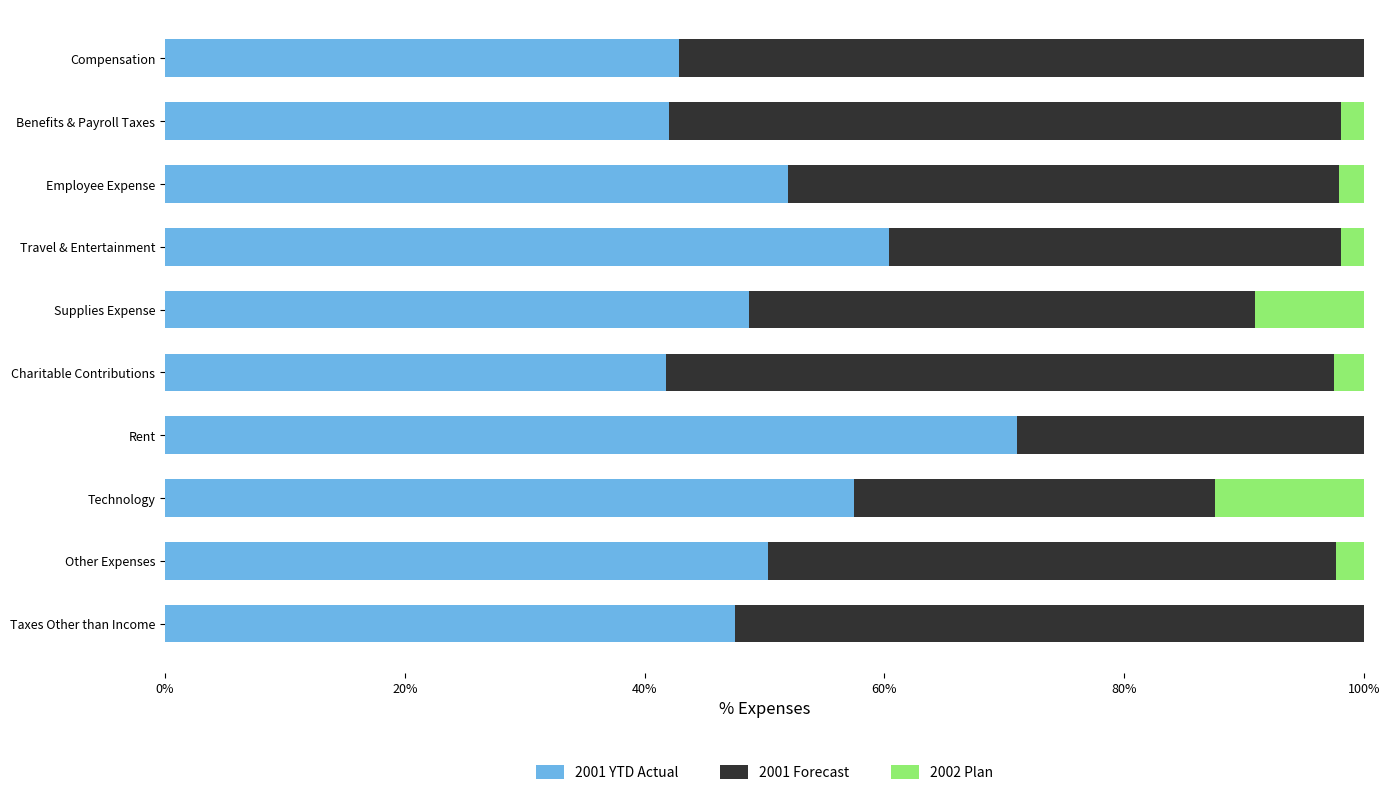

What is the sum of the 2001 YTD Actual values at Technology and Rent?

128.5